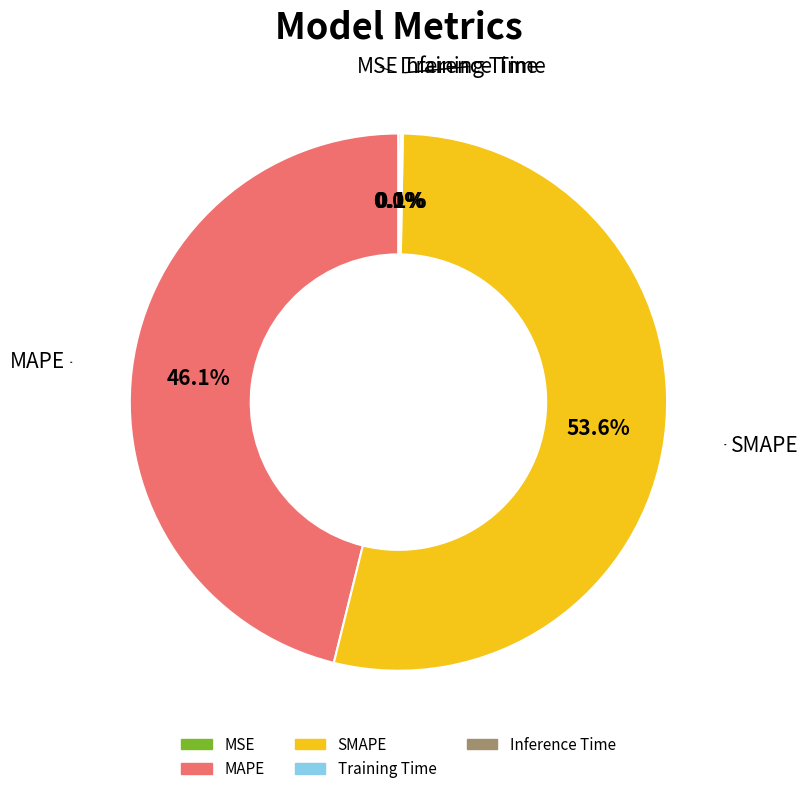

Which category accounts for the majority?

SMAPE